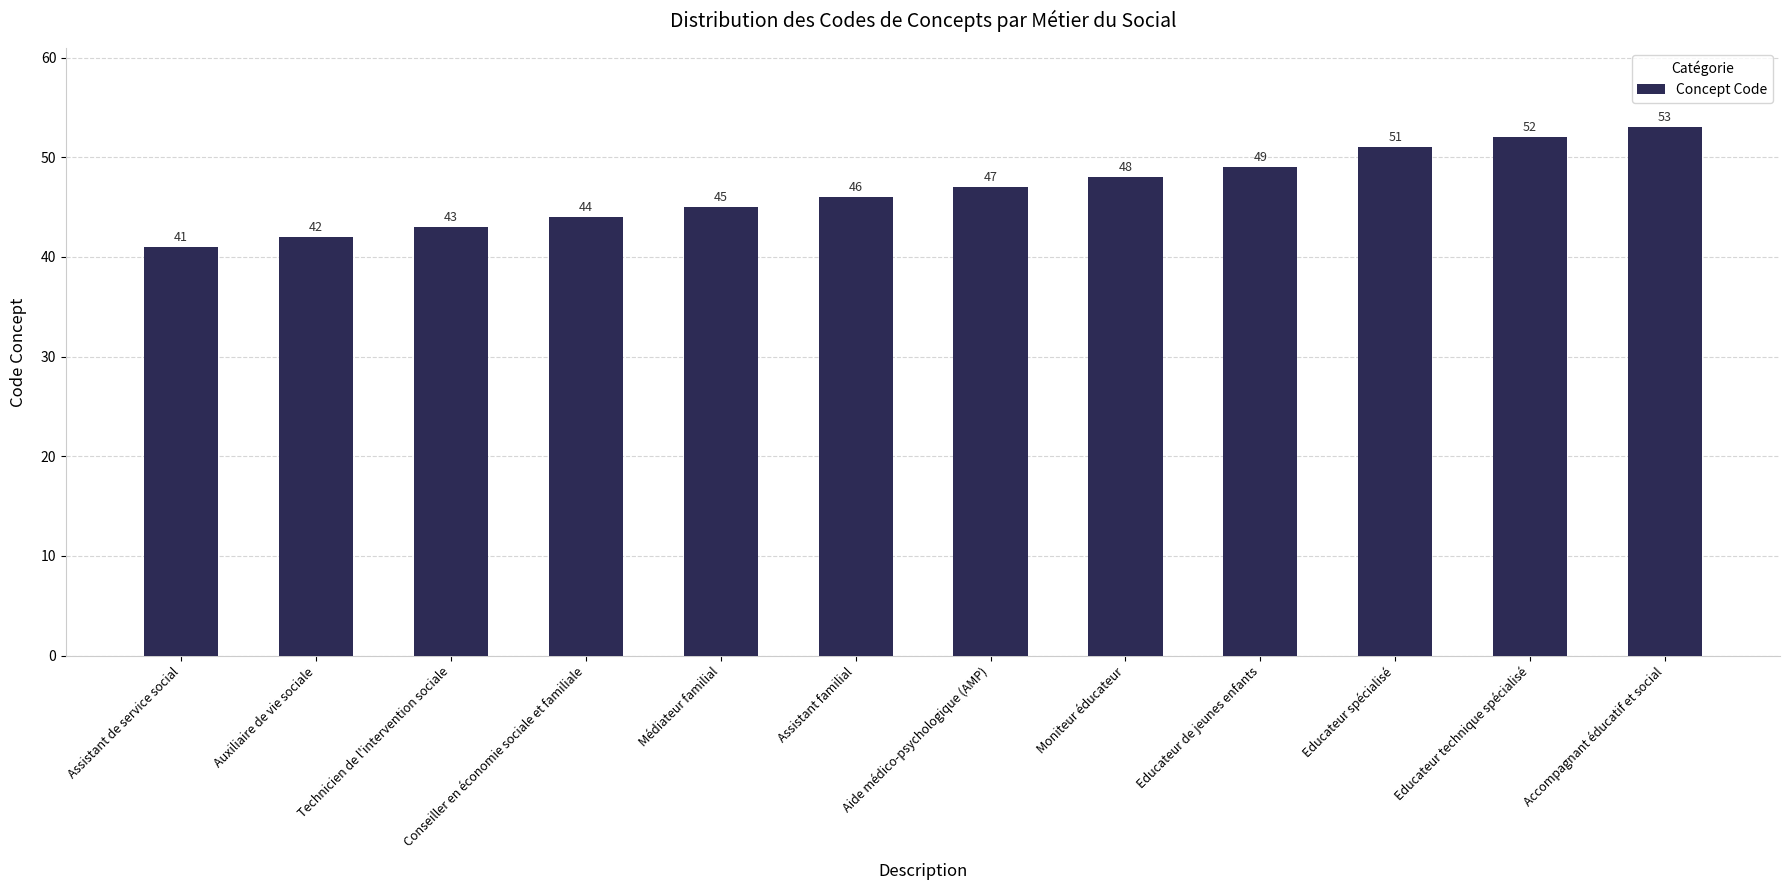

The value at Educateur de jeunes enfants is 49. True or false?

True